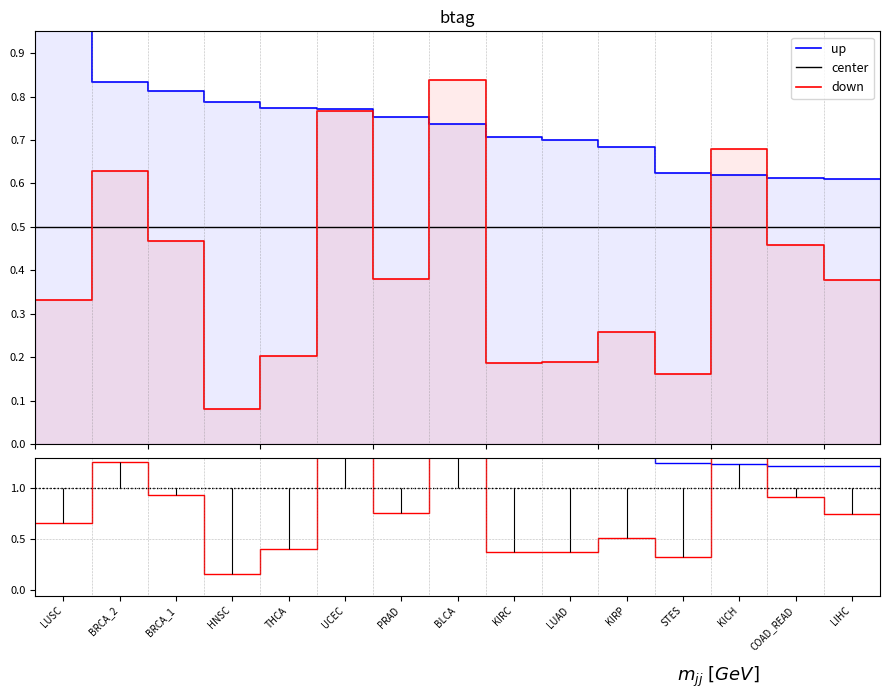

The down series shows 0.2 at KICH. True or false?

False